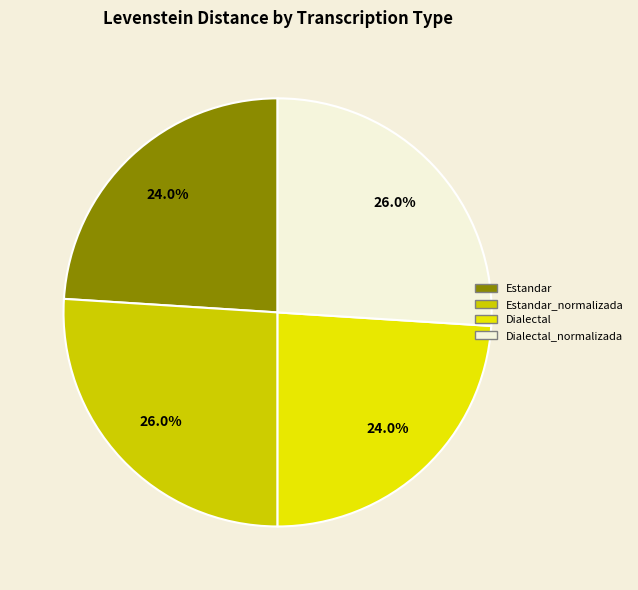

Count the number of slices in the pie.

4